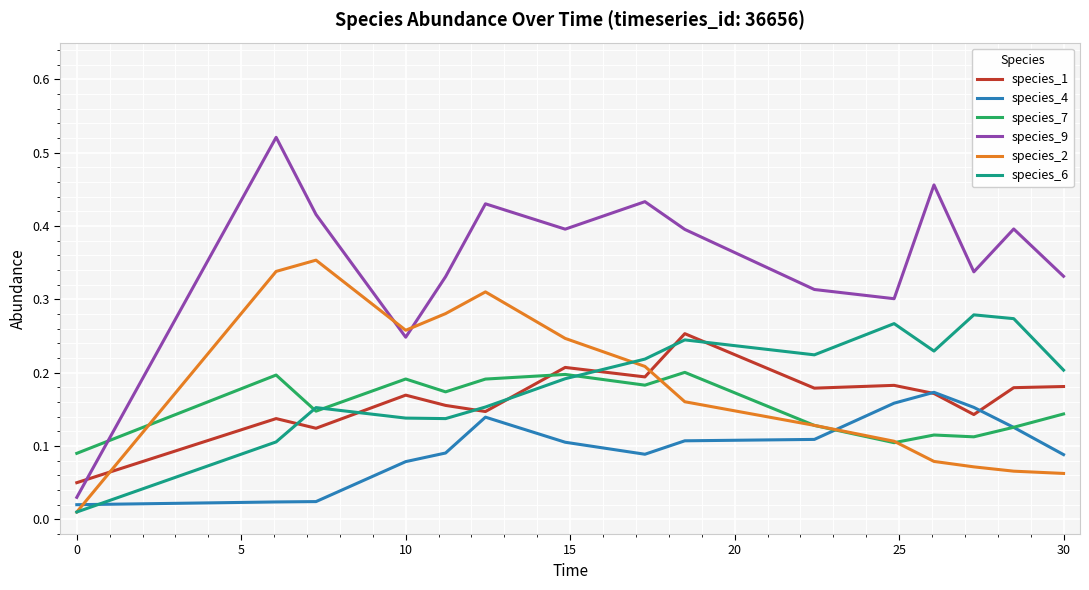

Does the chart display data point markers on the line(s)?

No